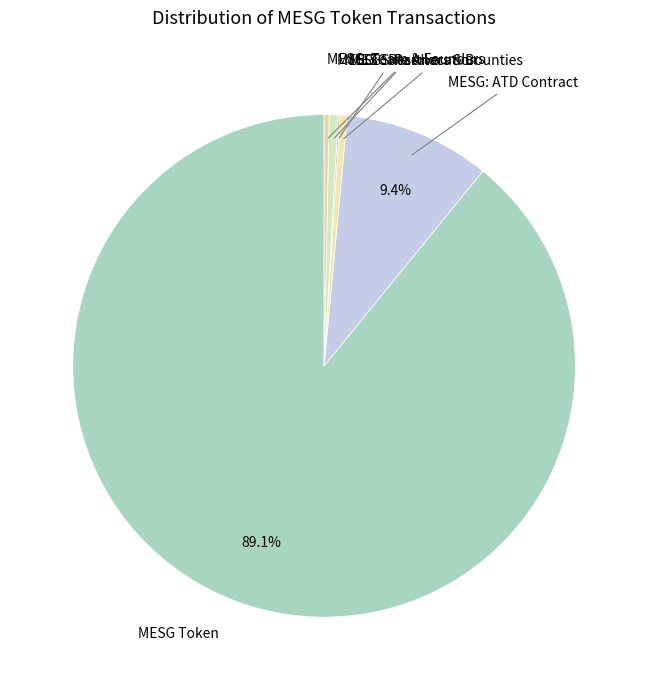

What is the largest slice in the pie chart?

MESG Token